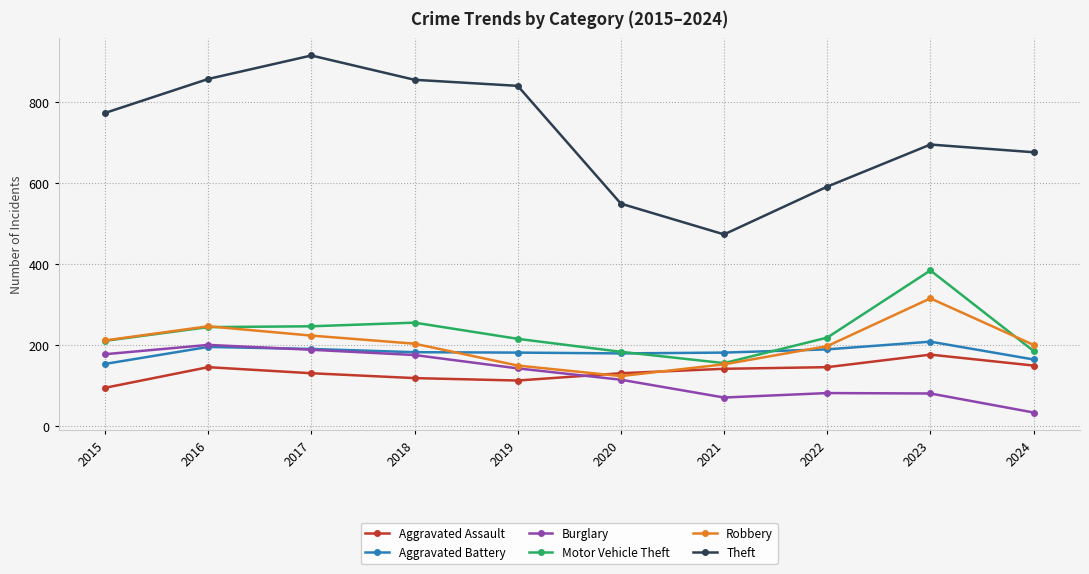

How many lines are shown in the chart?

6